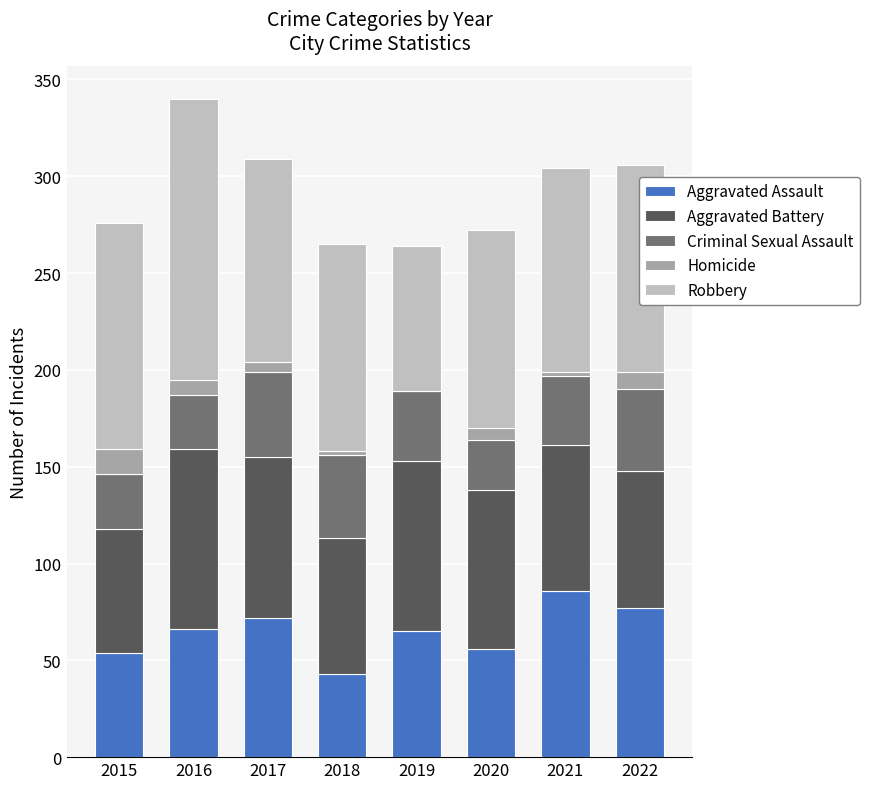

True or false: Aggravated Assault has a value of 143 at 2021.

False